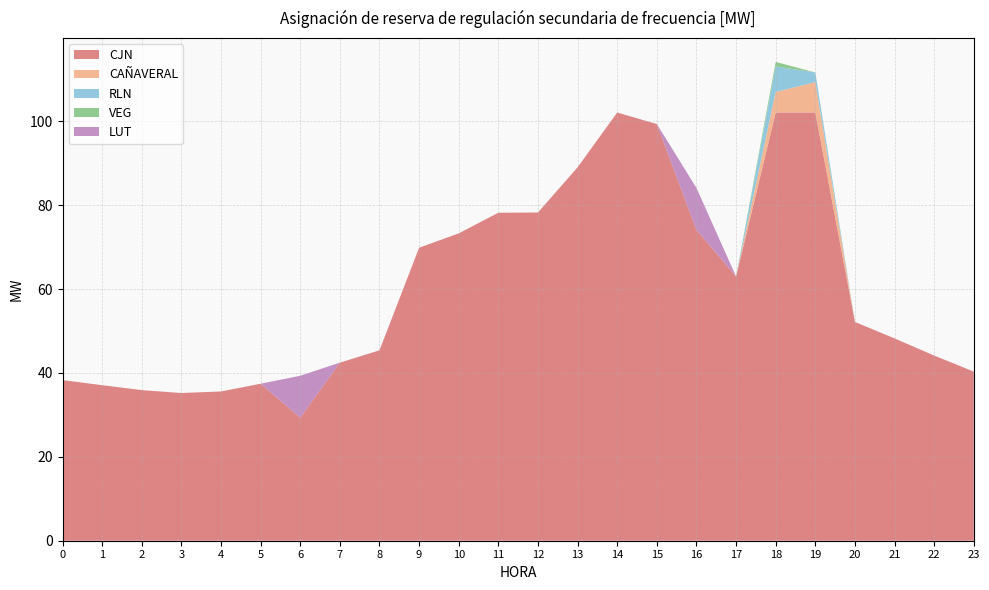

Reading left to right, extract all data points from this chart.

CJN: 0=38.3	1=37.1	2=35.9	3=35.2	4=35.6	5=37.4	6=29.3	7=42.5	8=45.4	9=69.8	10=73.3	11=78.2	12=78.2	13=89.0	14=102.1	15=99.3	16=74.1	17=63.0	18=102.1	19=102.1	20=52.1	21=48.2	22=44.1	23=40.3
CAÑAVERAL: 0=0.0	1=0.0	2=0.0	3=0.0	4=0.0	5=0.0	6=0.0	7=0.0	8=0.0	9=0.0	10=0.0	11=0.0	12=0.0	13=0.0	14=0.0	15=0.0	16=0.0	17=0.0	18=4.9	19=7.2	20=0.0	21=0.0	22=0.0	23=0.0
RLN: 0=0.0	1=0.0	2=0.0	3=0.0	4=0.0	5=0.0	6=0.0	7=0.0	8=0.0	9=0.0	10=0.0	11=0.0	12=0.0	13=0.0	14=0.0	15=0.0	16=0.0	17=0.0	18=6.1	19=2.3	20=0.0	21=0.0	22=0.0	23=0.0
VEG: 0=0.0	1=0.0	2=0.0	3=0.0	4=0.0	5=0.0	6=0.0	7=0.0	8=0.0	9=0.0	10=0.0	11=0.0	12=0.0	13=0.0	14=0.0	15=0.0	16=0.0	17=0.0	18=1.1	19=0.0	20=0.0	21=0.0	22=0.0	23=0.0
LUT: 0=0.0	1=0.0	2=0.0	3=0.0	4=0.0	5=0.0	6=10.0	7=0.0	8=0.0	9=0.0	10=0.0	11=0.0	12=0.0	13=0.0	14=0.0	15=0.0	16=10.0	17=0.0	18=0.0	19=0.0	20=0.0	21=0.0	22=0.0	23=0.0